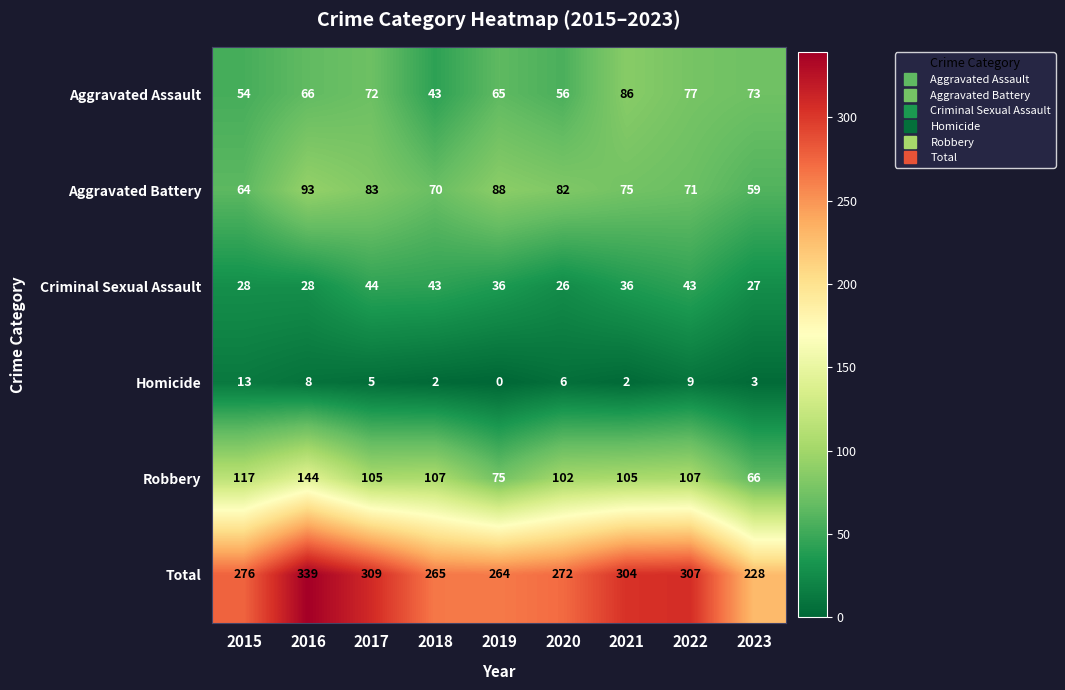

What value does the Aggravated Battery series have at 2023, to the nearest 5?

60